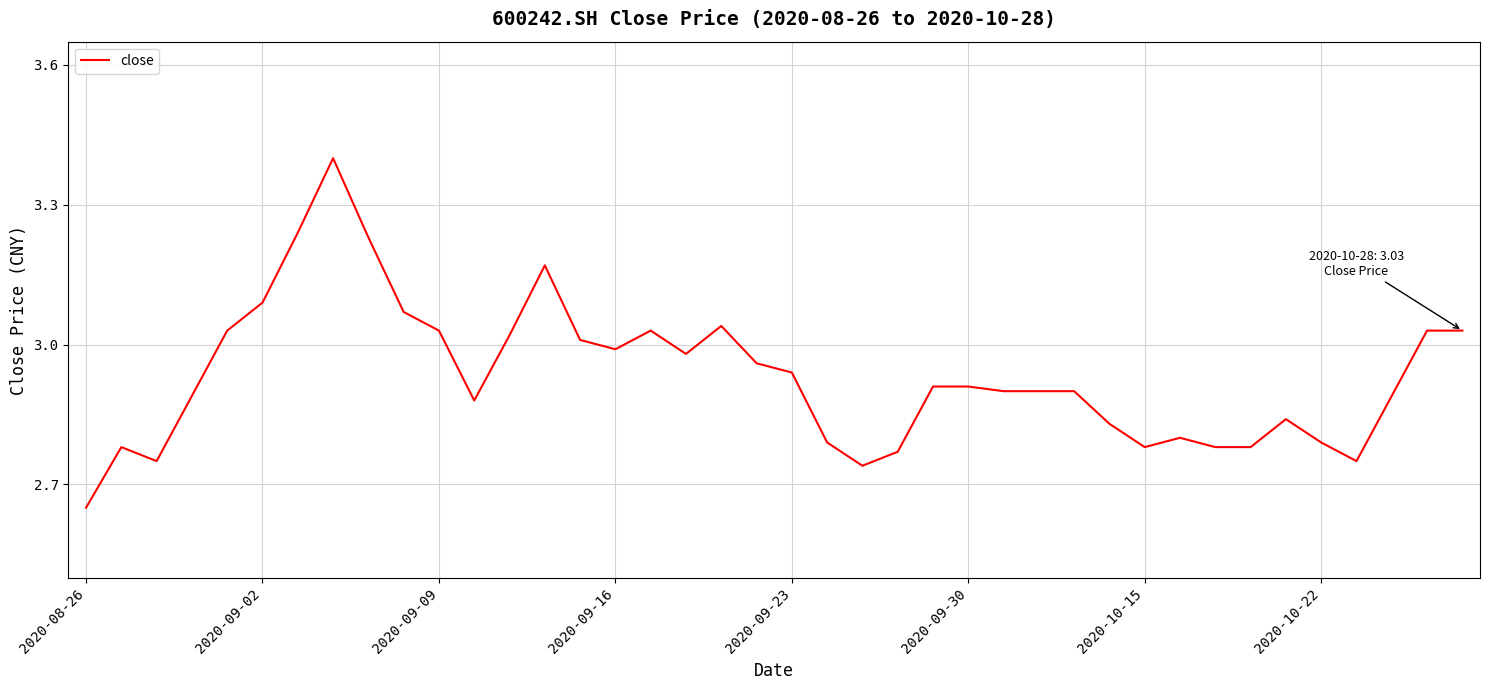

What is the greatest value displayed?

3.4